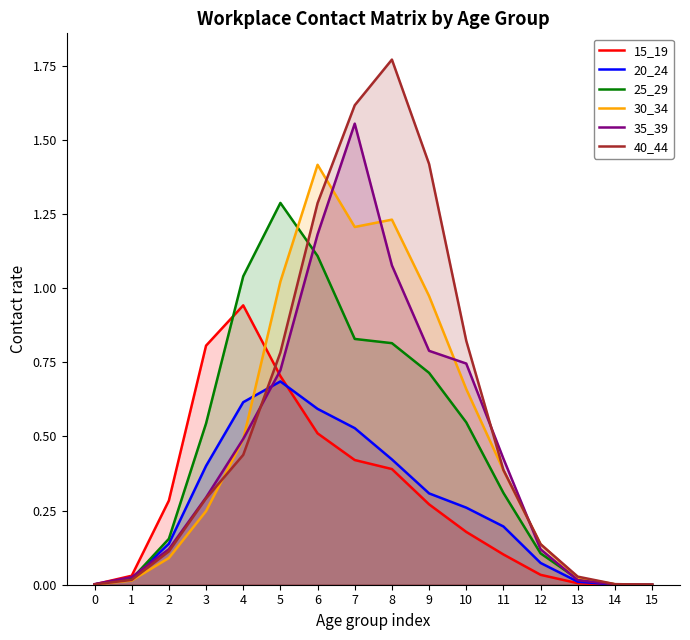

Does the chart display data point markers on the line(s)?

No